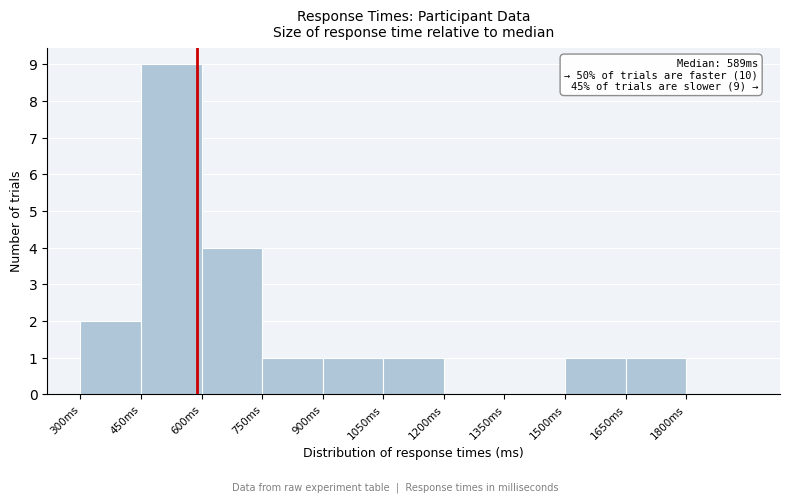

Which range on the x-axis has the tallest bar?

450 to 600